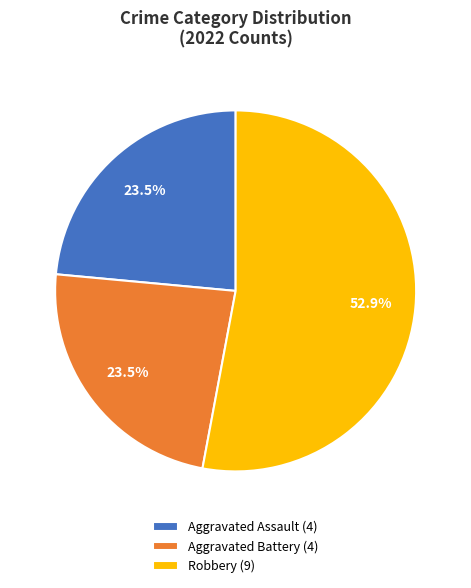

What percentage do Aggravated Battery (4) and Robbery (9) together represent?

76.5%